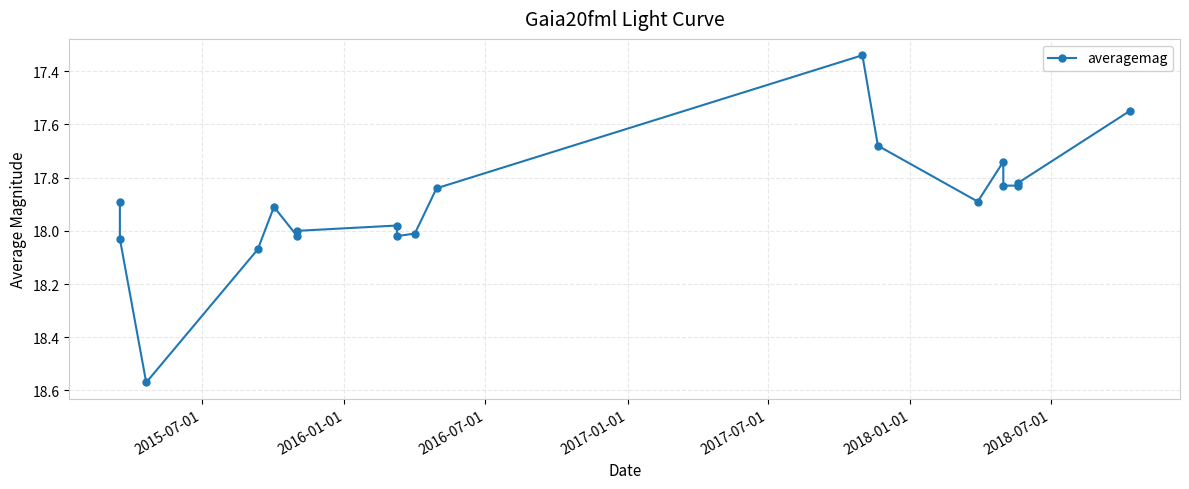

Reading right to left, what are all the values shown in this chart?

17.6	17.8	17.8	17.8	17.7	17.9	17.7	17.3	17.8	18.0	18.0	18.0	18.0	18.0	17.9	18.1	18.6	18.0	17.9